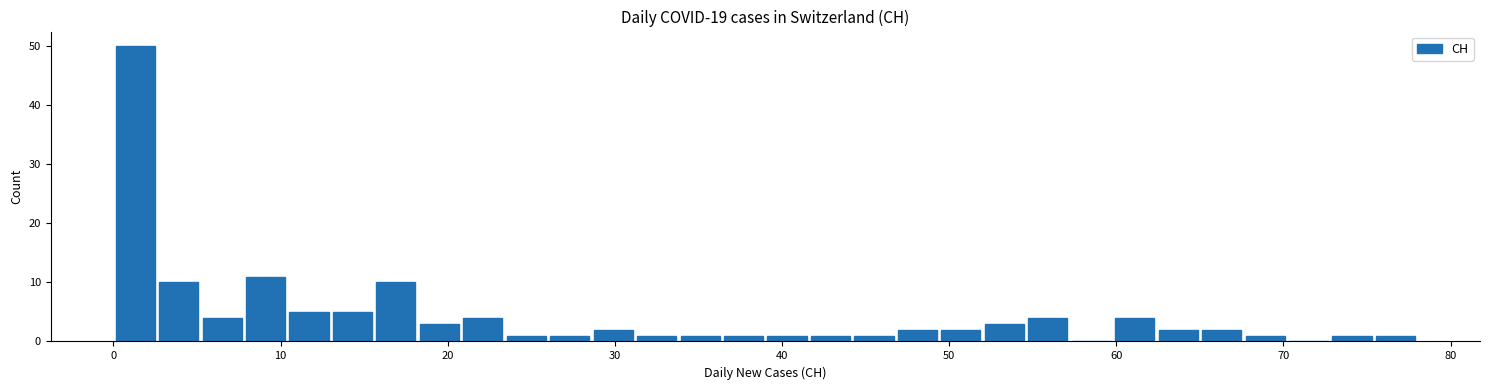

Read against the x-axis, roughly where is the centre of the tallest bar?

1